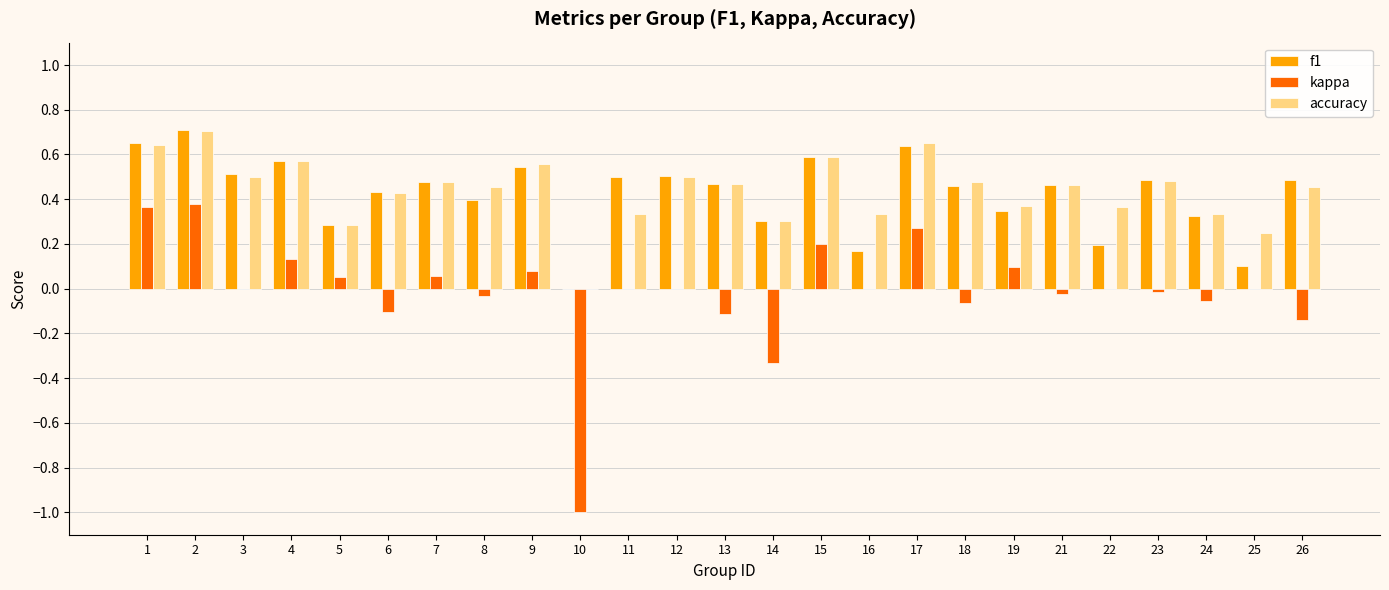

What is the sum of the f1 values at 3 and 5?

0.8